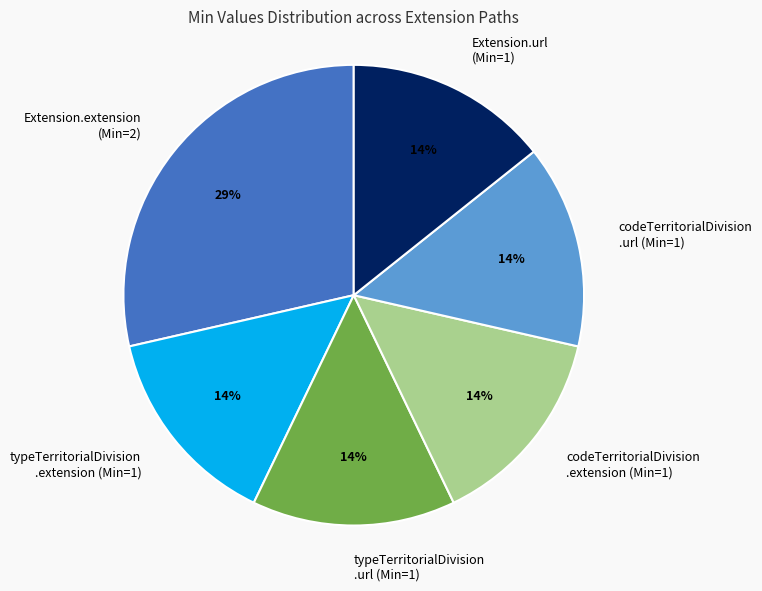

Is there any slice that represents more than half of the pie?

No